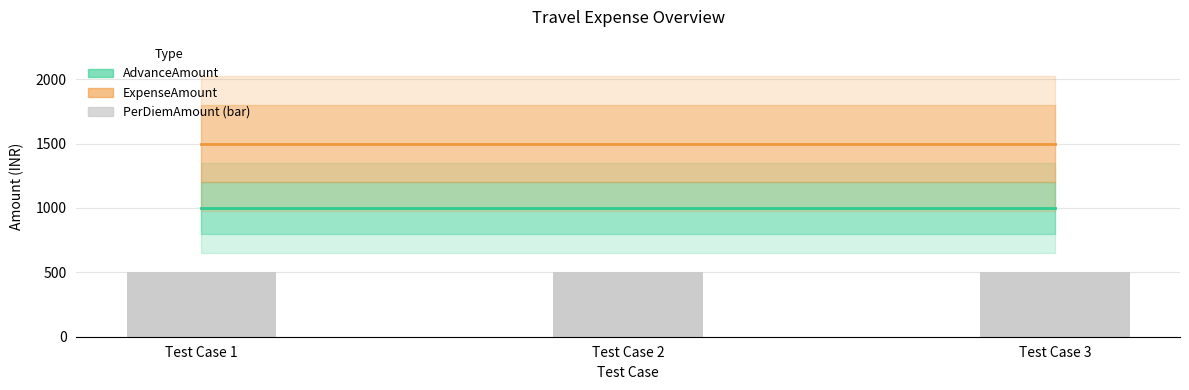

The value of AdvanceAmount at Test Case 3 is 1507. True or false?

False